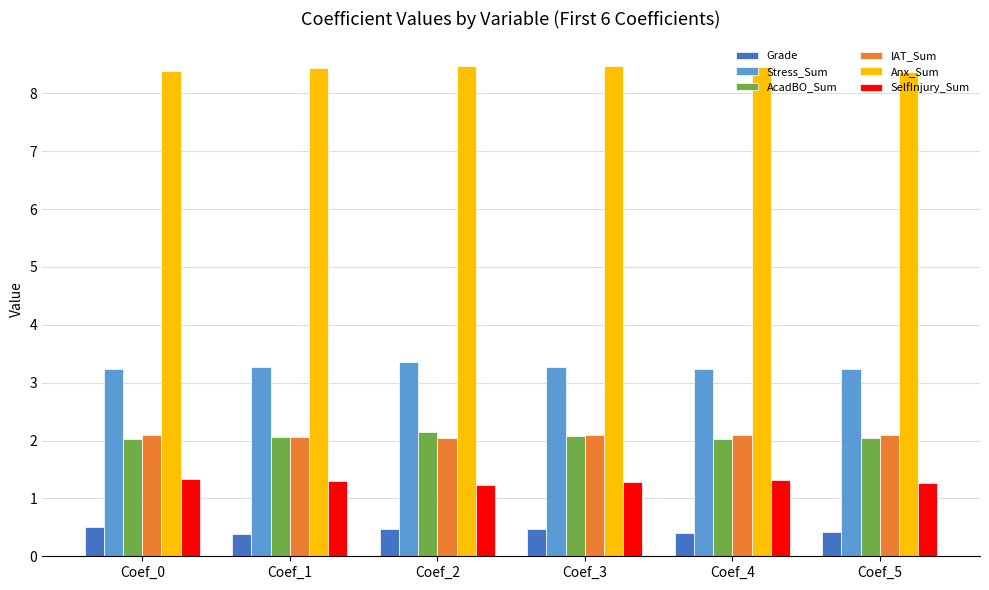

Rank the series at Coef_2 from lowest to highest value.

Grade, SelfInjury_Sum, IAT_Sum, AcadBO_Sum, Stress_Sum, Anx_Sum